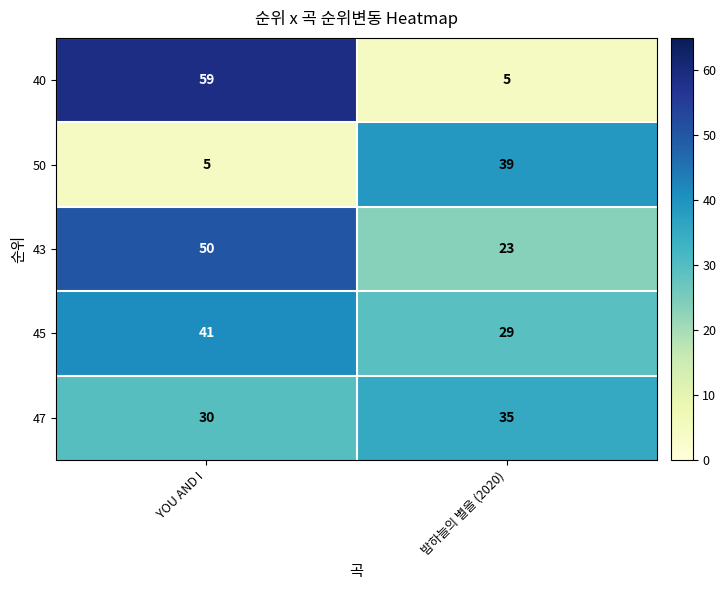

True or false: 40 has a value of 7 at 밤하늘의 별을 (2020).

False